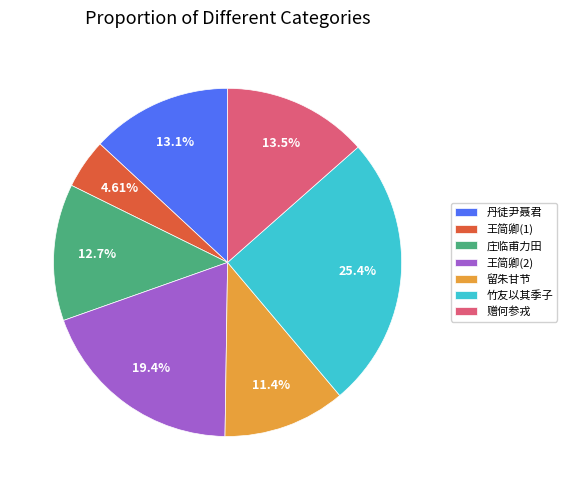

Does 丹徒尹聂君 represent more than half of the total?

No